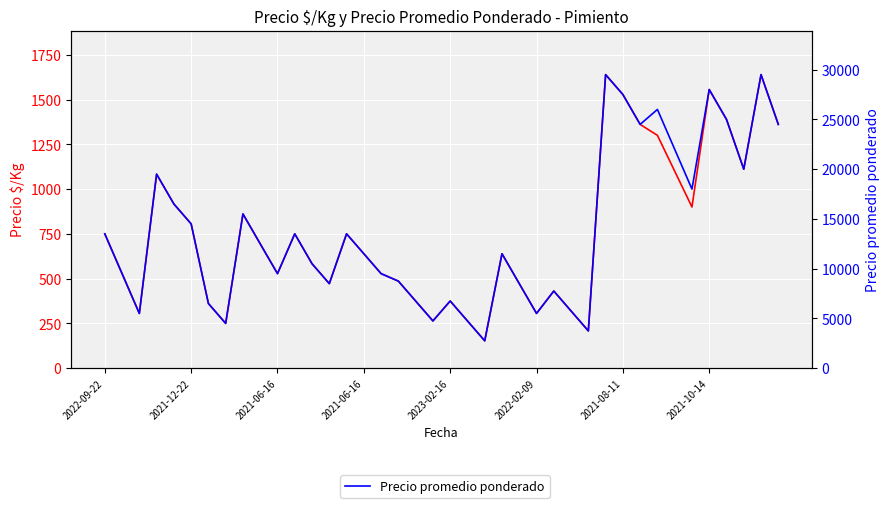

Rank the series at 24 from lowest to highest value.

Precio $/Kg, Precio promedio ponderado